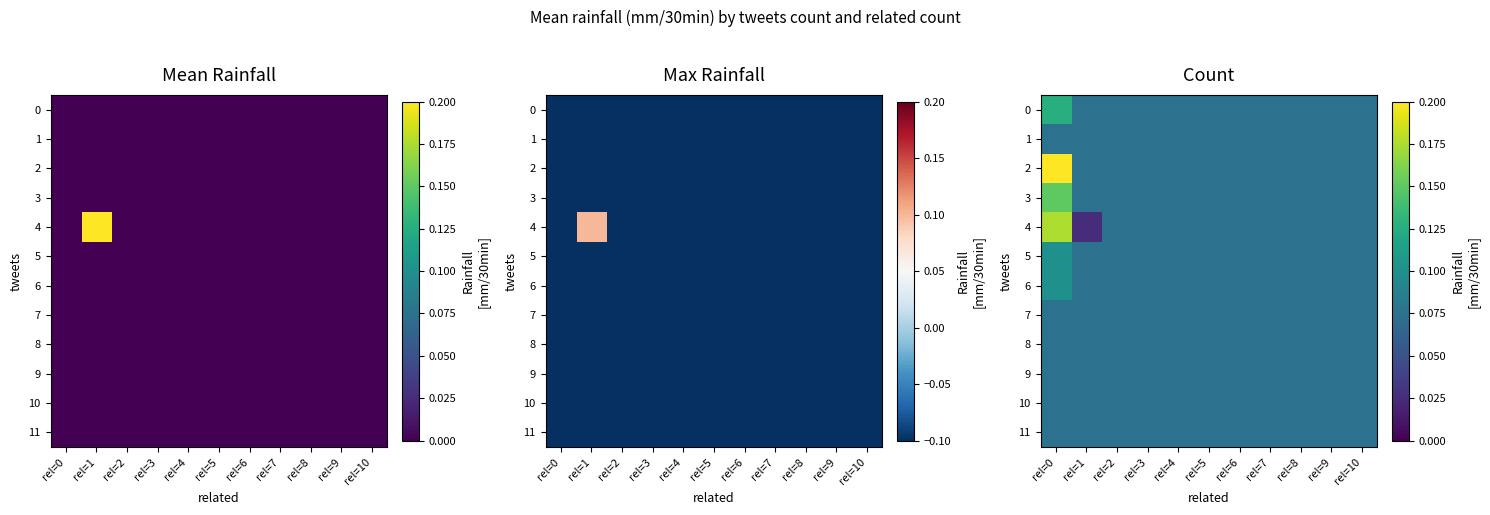

What is the total value across all series at rel=7?

0.9